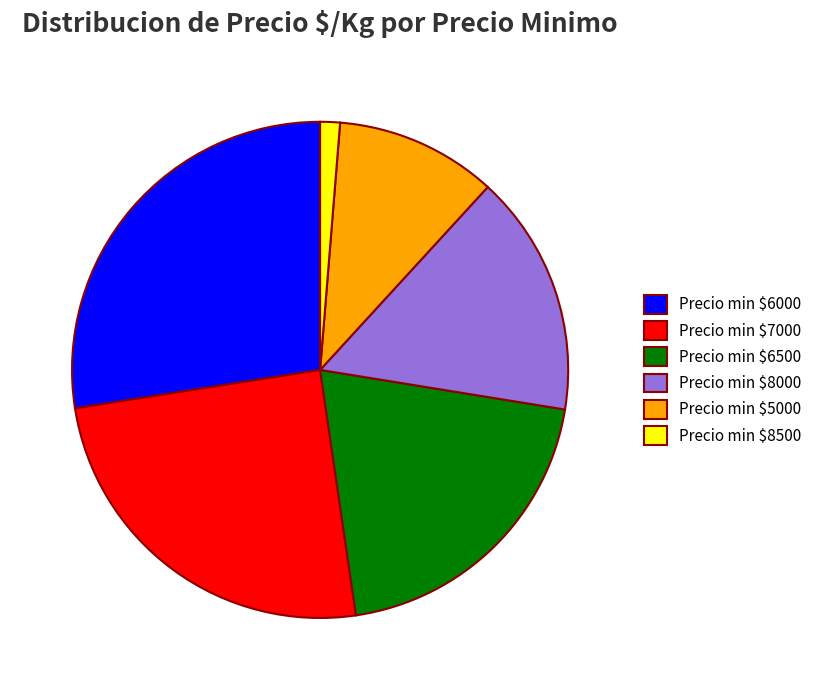

Does any single category account for the majority?

No